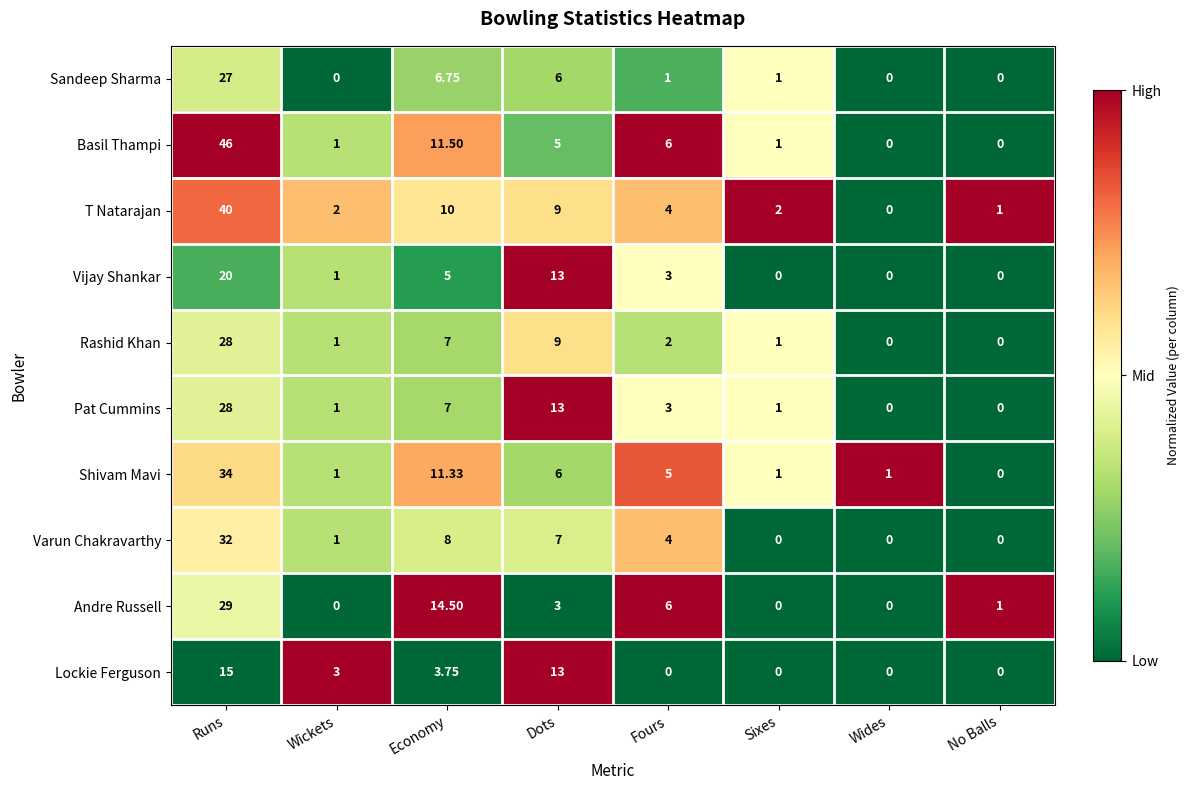

Between Runs and No Balls, which series saw the biggest shift?

Basil Thampi